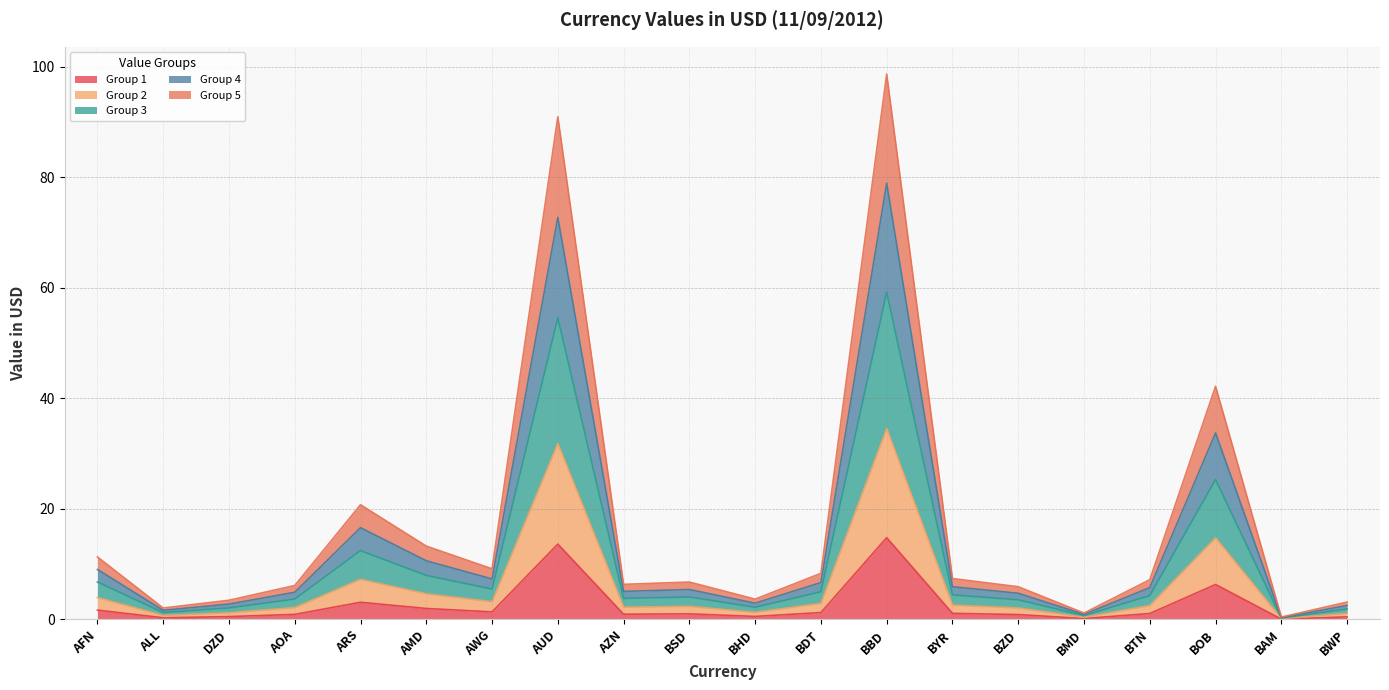

List the labels in order of value, largest first.

BBD, AUD, BOB, ARS, AMD, AFN, AWG, BDT, BYR, BTN, BSD, AZN, AOA, BZD, BHD, DZD, BWP, ALL, BMD, BAM